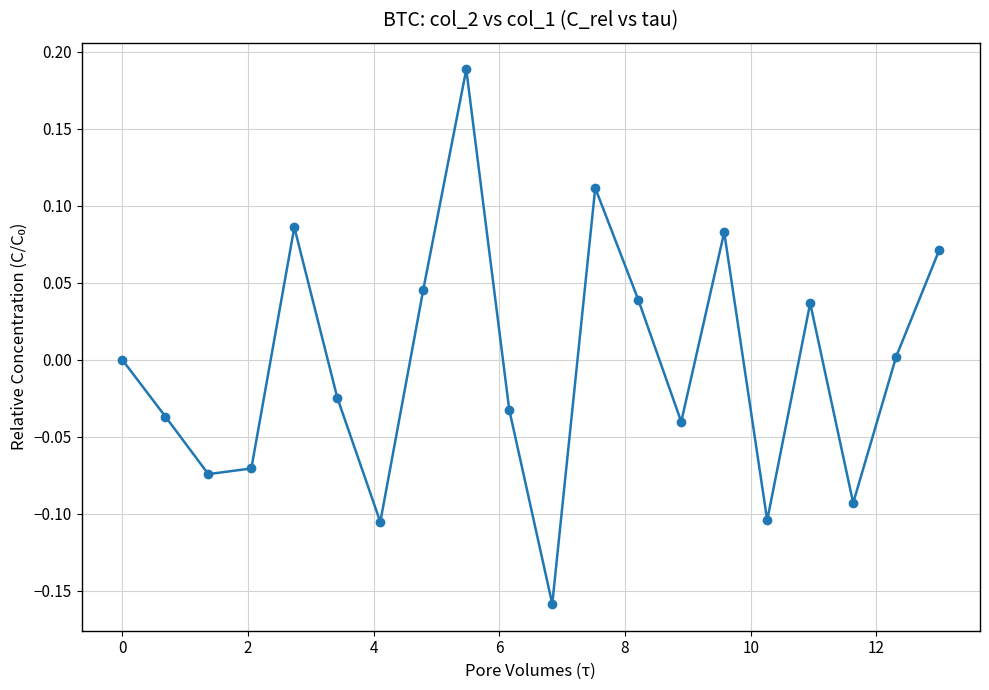

How many data points does each series have?

20